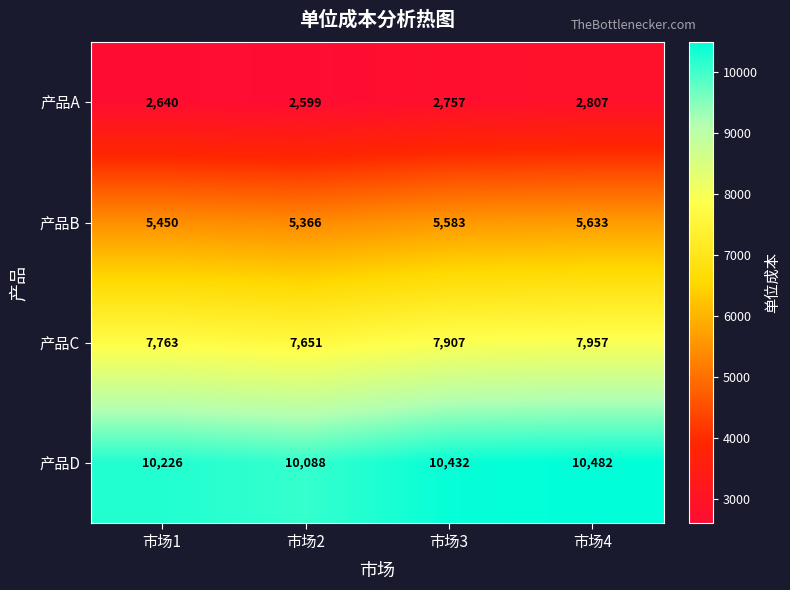

Count the 产品D values in the range 10226 to 10482.

3